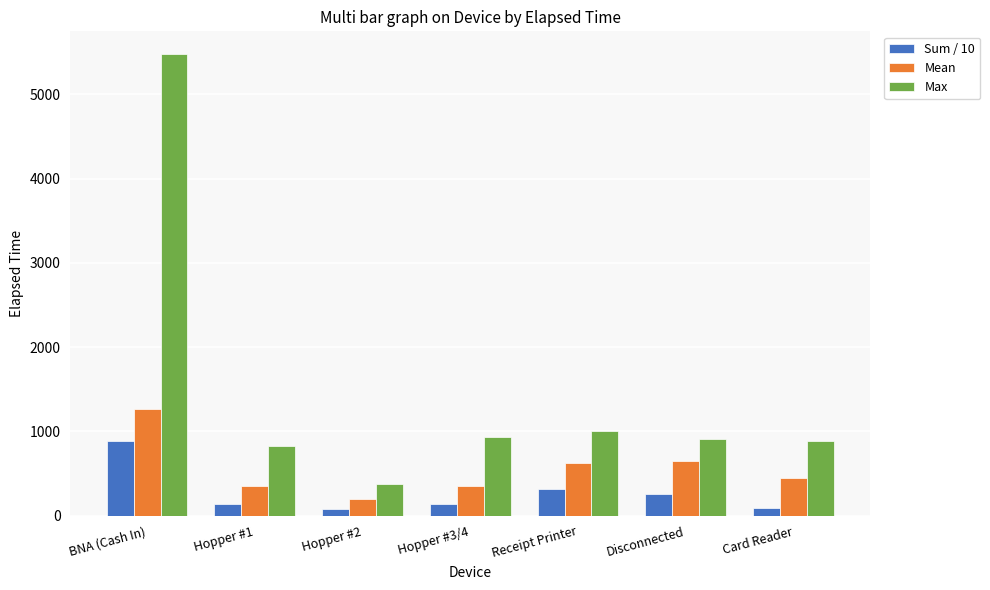

What is the approximate value of Max at BNA (Cash In), to the nearest 10?

5480